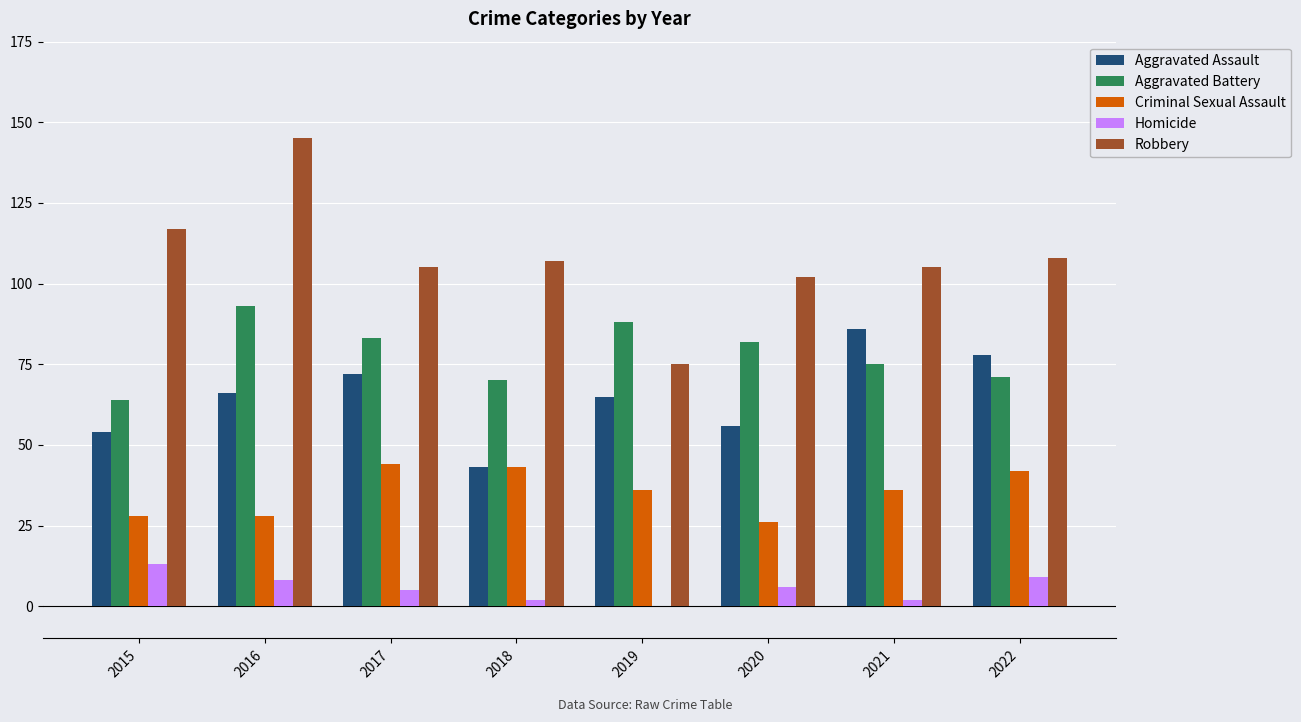

How many groups of bars are there?

8